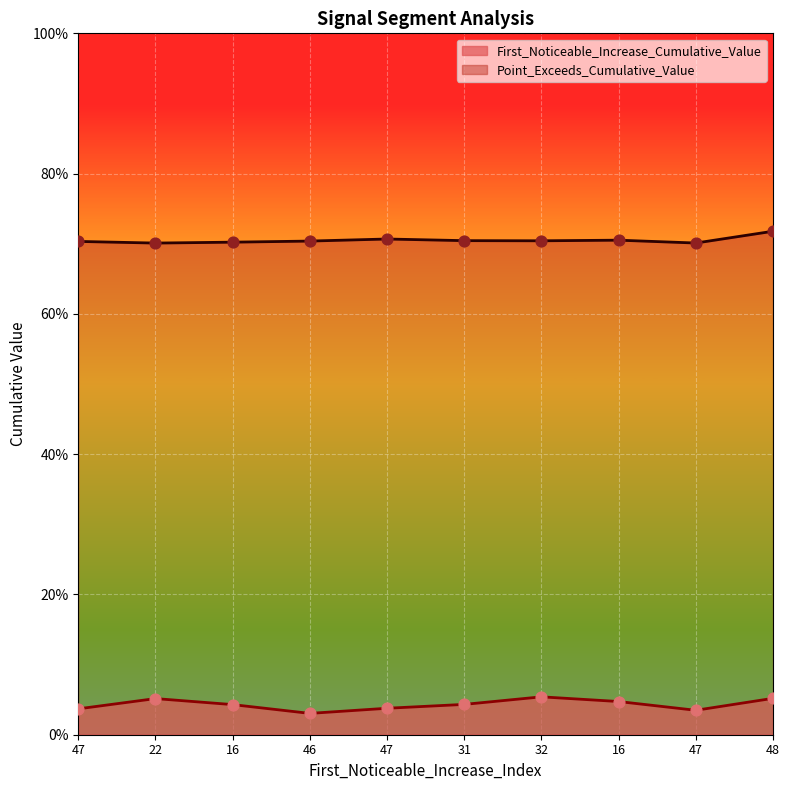

What is the total value across all series at 32?

0.8